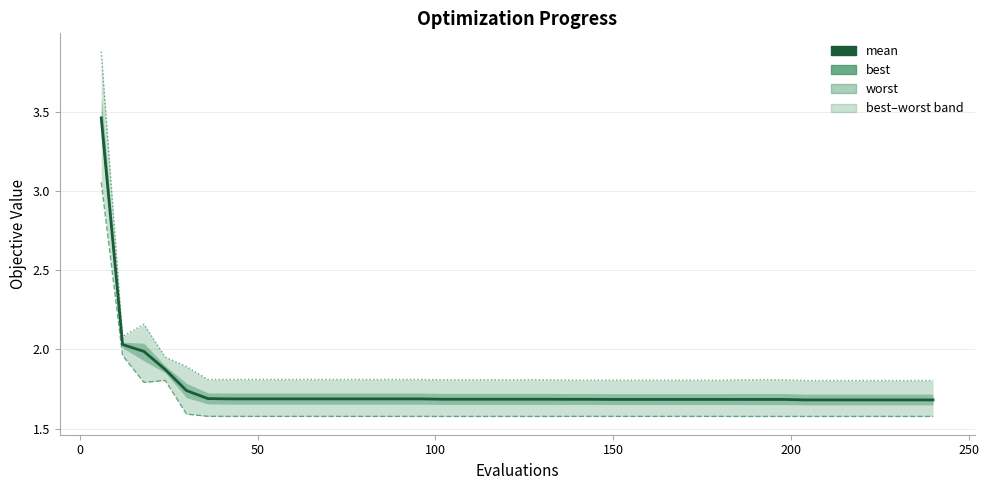

At how many categories does at least one series exceed 3?

1